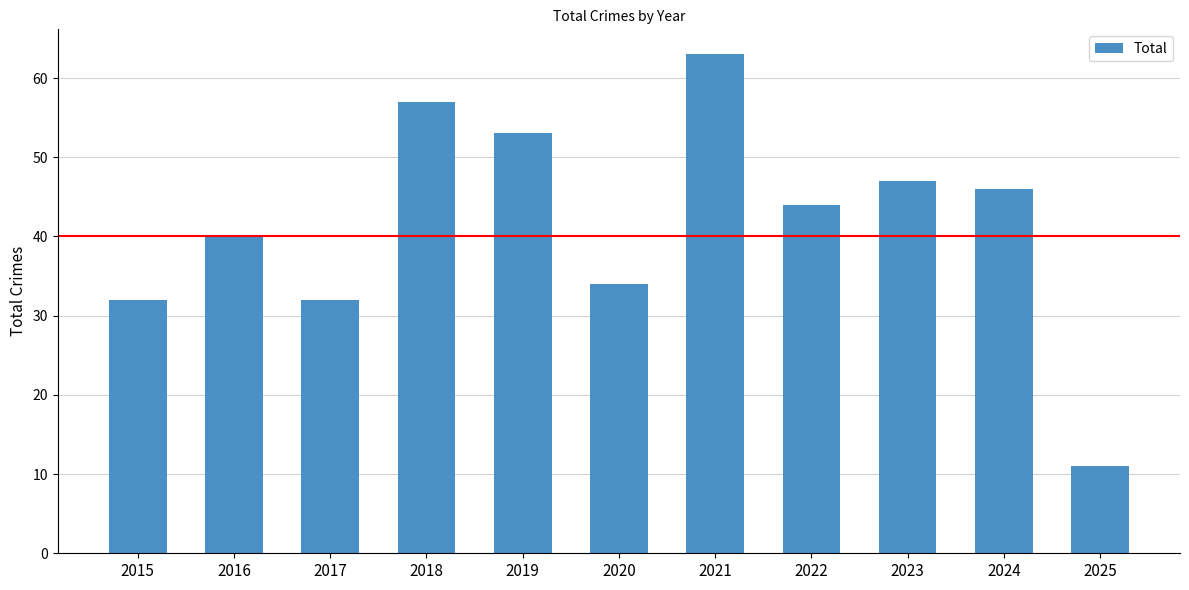

What is the sum of all values?

459